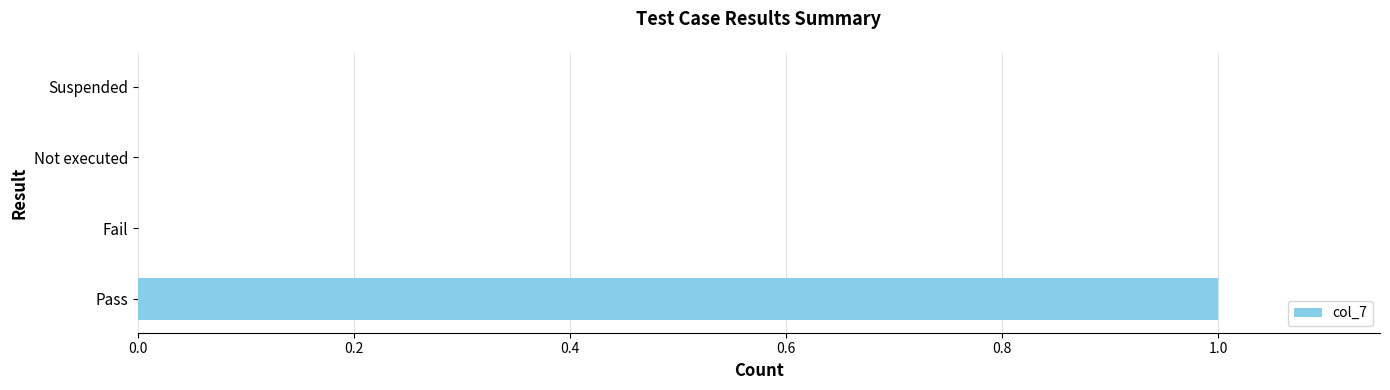

The chart shows a value of 1 at Pass. True or false?

True